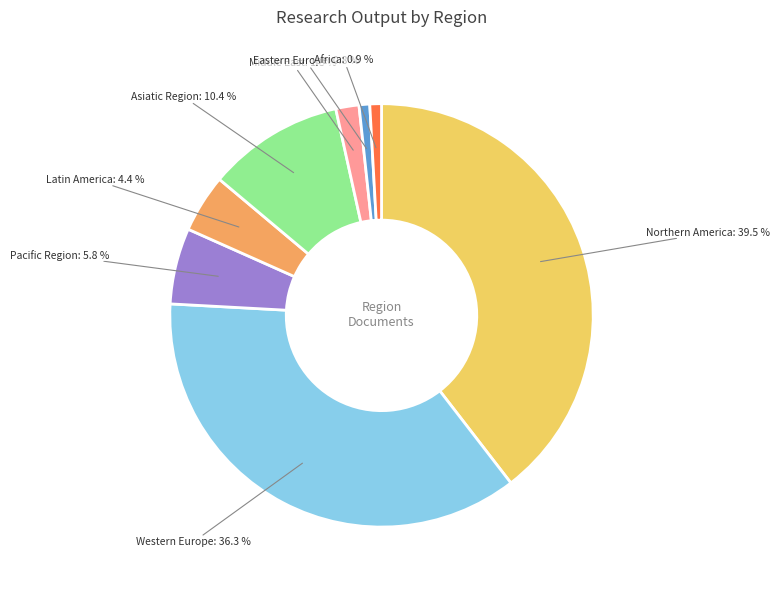

Between Pacific Region and Latin America, which is larger?

Pacific Region